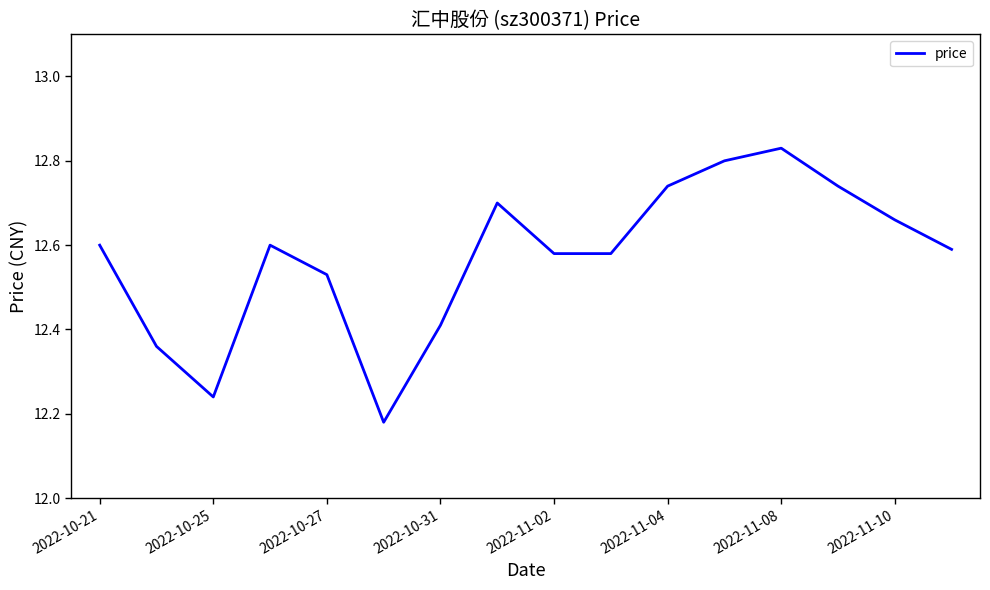

What is the average value?

12.6